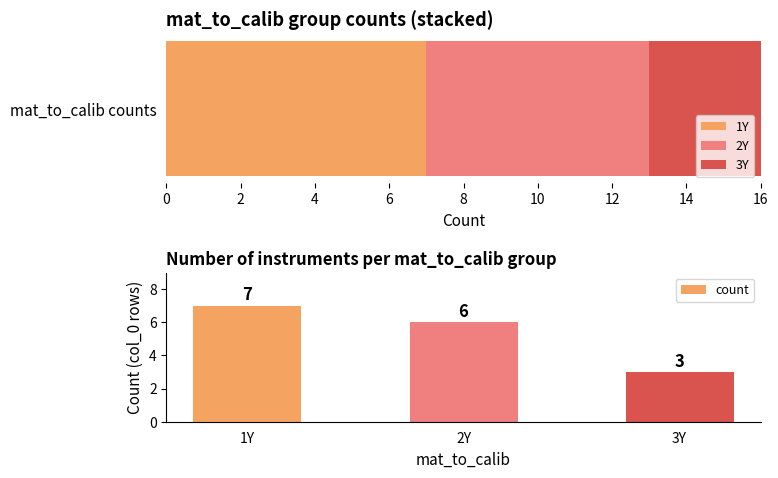

True or false: the data shows 6 at 2Y.

True